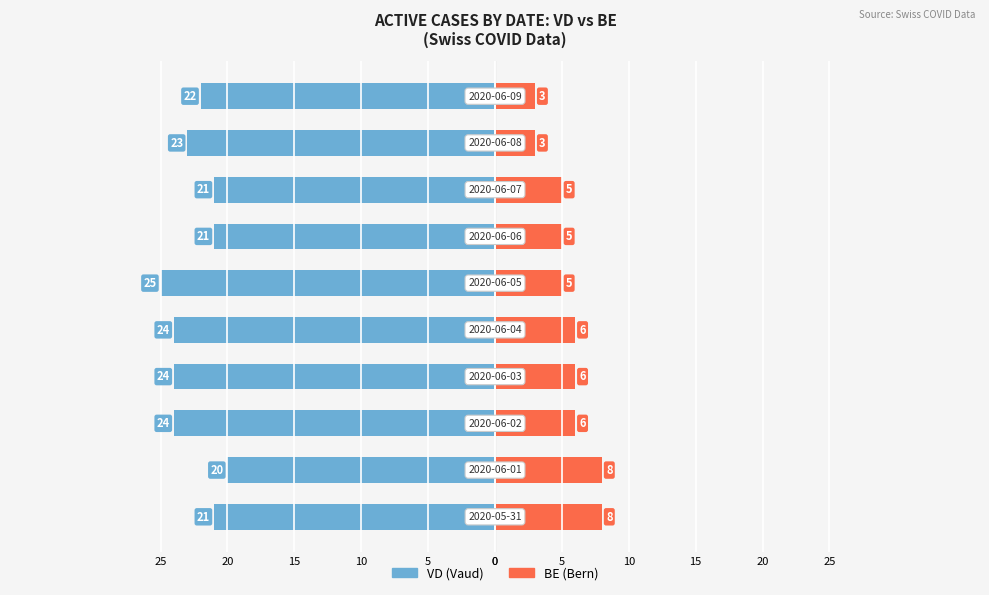

Which series changed the most between 5 and 10?

VD